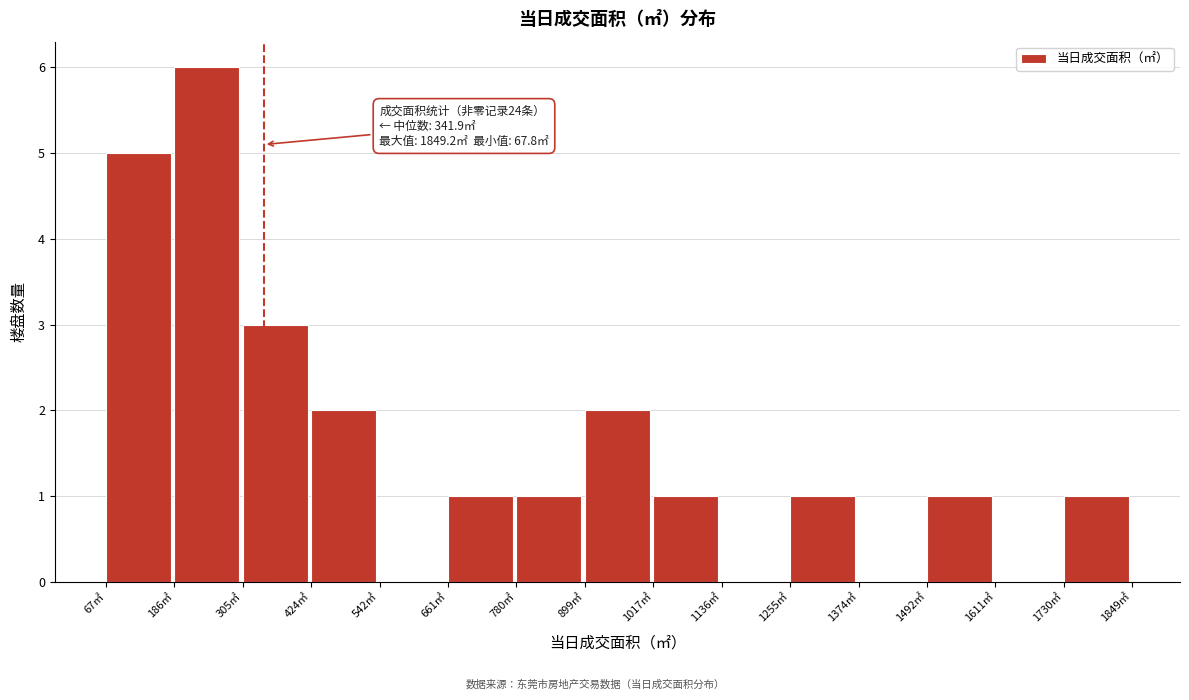

Over which range of the x-axis is the bar tallest?

180 to 300